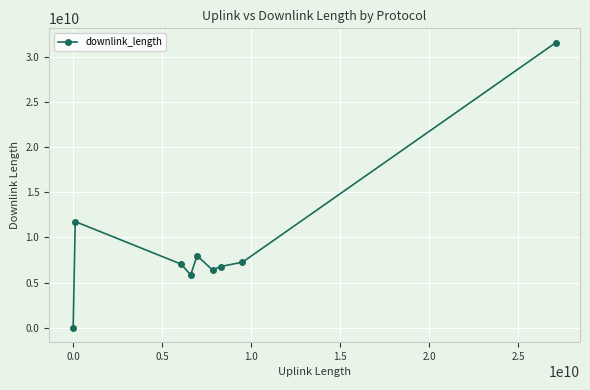

How many values are below 7050879757?

4